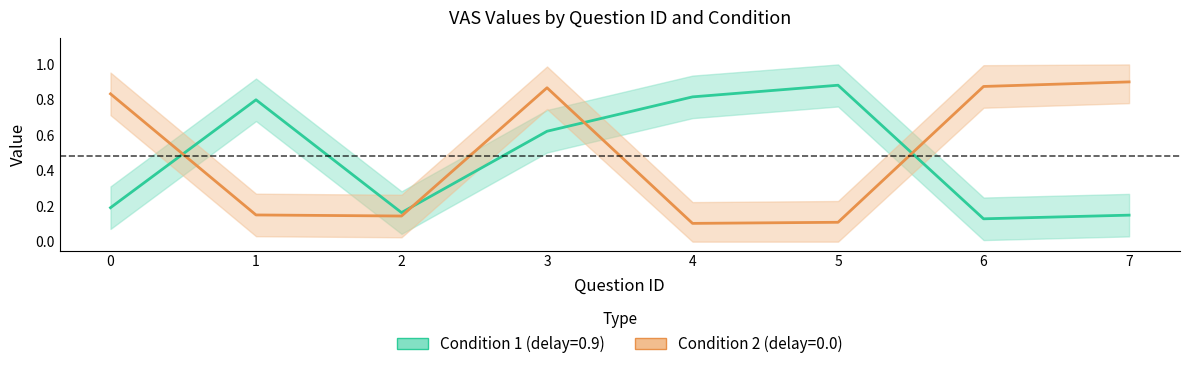

How many times do Condition 1 (delay=0.9) and Condition 2 (delay=0.0) cross each other?

4